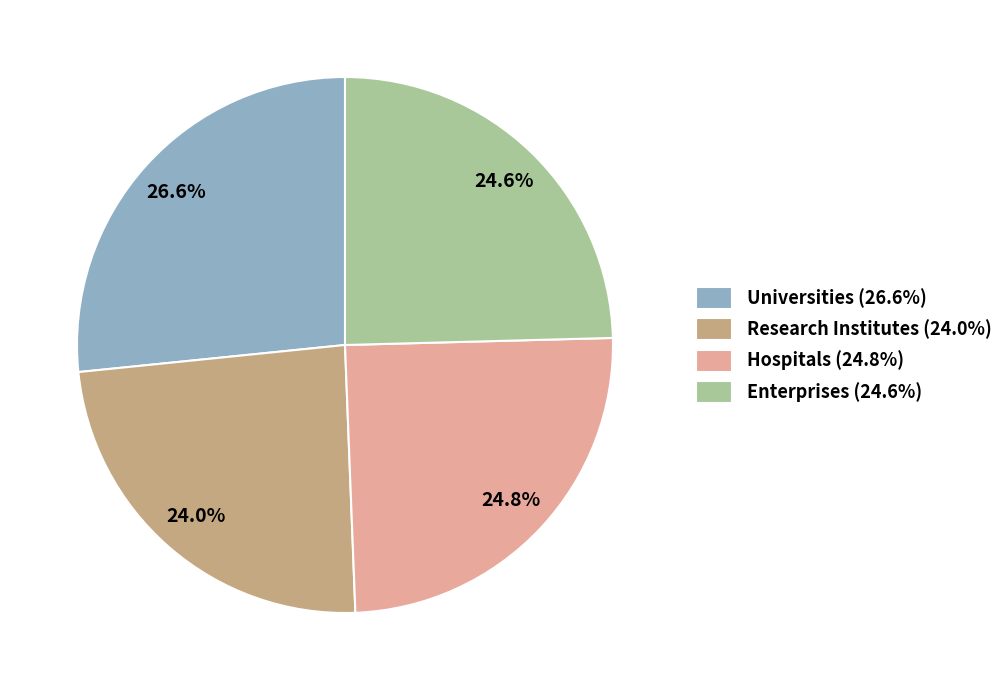

Is the sum of Research Institutes (24.0%) and Hospitals (24.8%) greater than half?

No